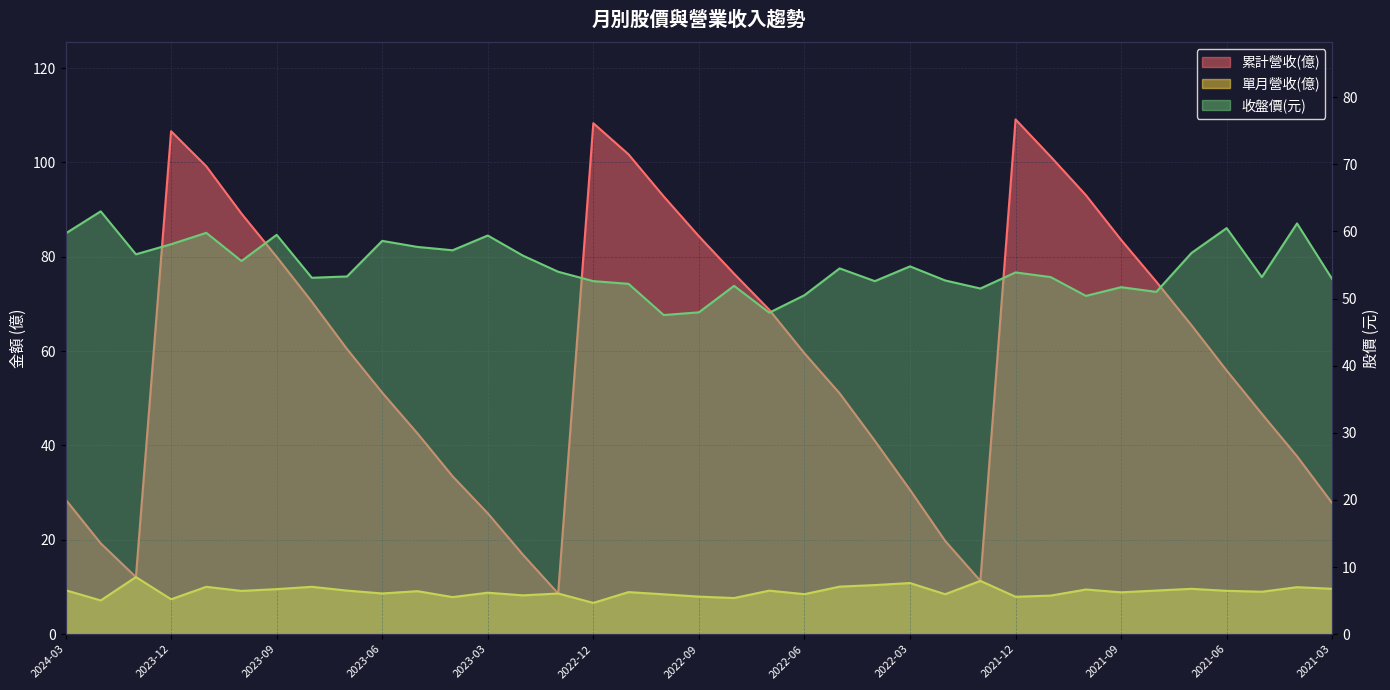

Rank the categories by 累計營收(億) value from highest to lowest.

2021-12, 2022-12, 2023-12, 2022-11, 2021-11, 2023-11, 2021-10, 2022-10, 2023-10, 2022-09, 2021-09, 2023-09, 2022-08, 2021-08, 2023-08, 2022-07, 2021-07, 2023-07, 2022-06, 2021-06, 2023-06, 2022-05, 2021-05, 2023-05, 2022-04, 2021-04, 2023-04, 2022-03, 2024-03, 2021-03, 2023-03, 2022-02, 2024-02, 2023-02, 2024-01, 2022-01, 2023-01